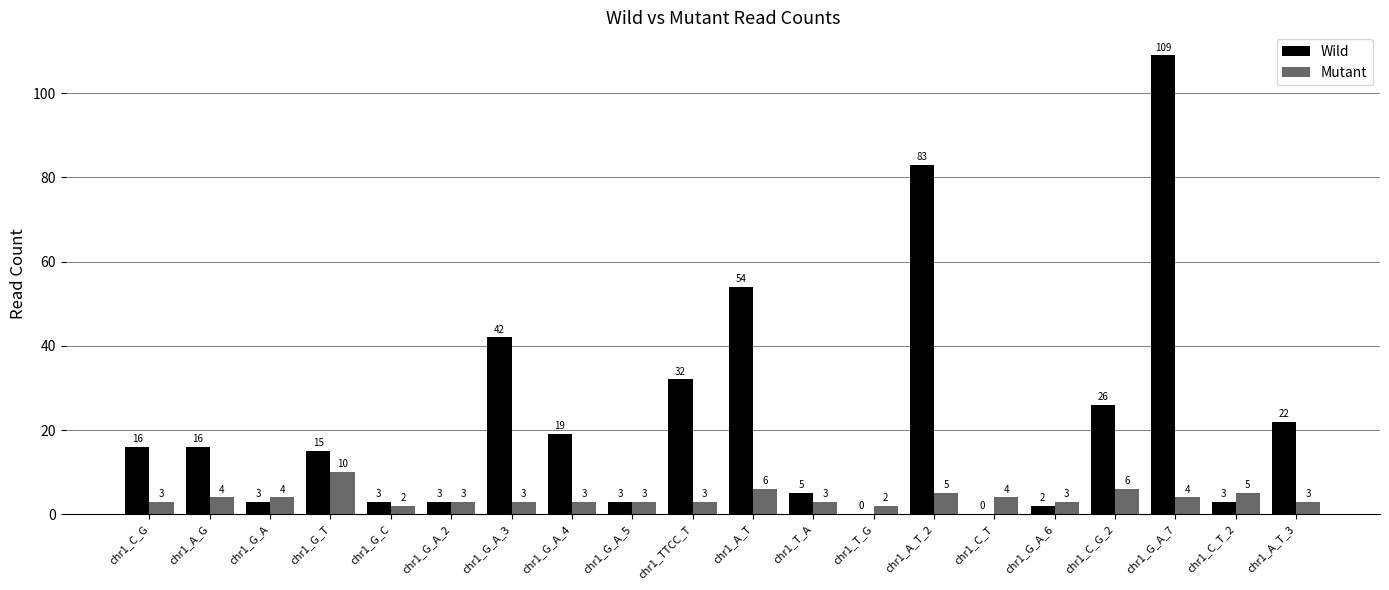

At which category is the sum across all series the highest?

chr1_G_A_7